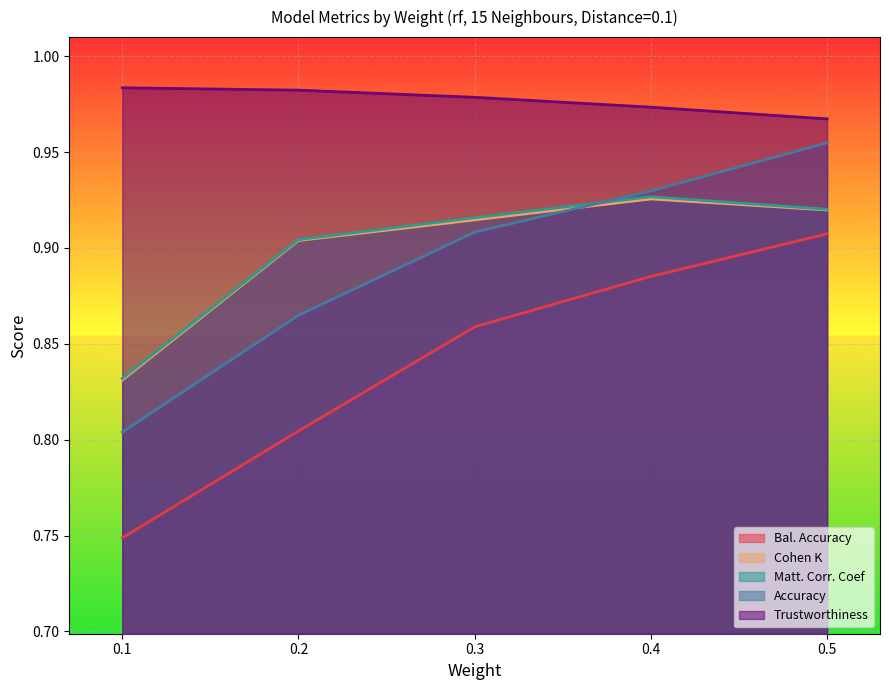

What is the difference between the highest and lowest values at 0.3?

0.1